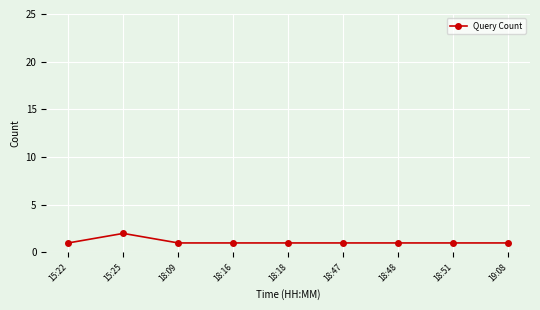

Which category has the highest value across all series?

15:25